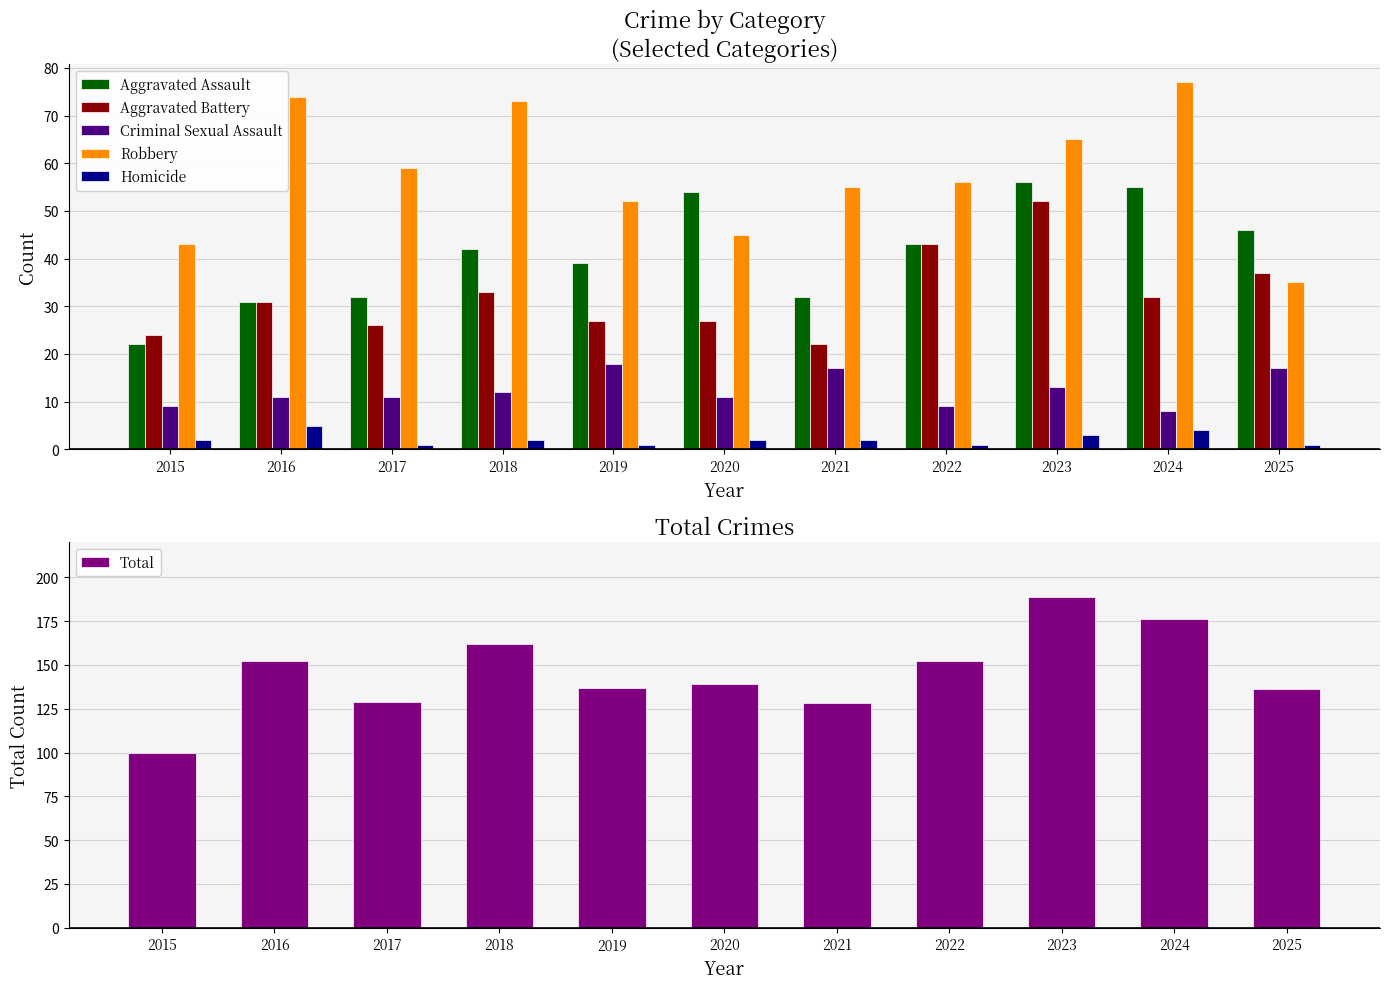

What is the difference between the Robbery values at 2025 and 2020?

10